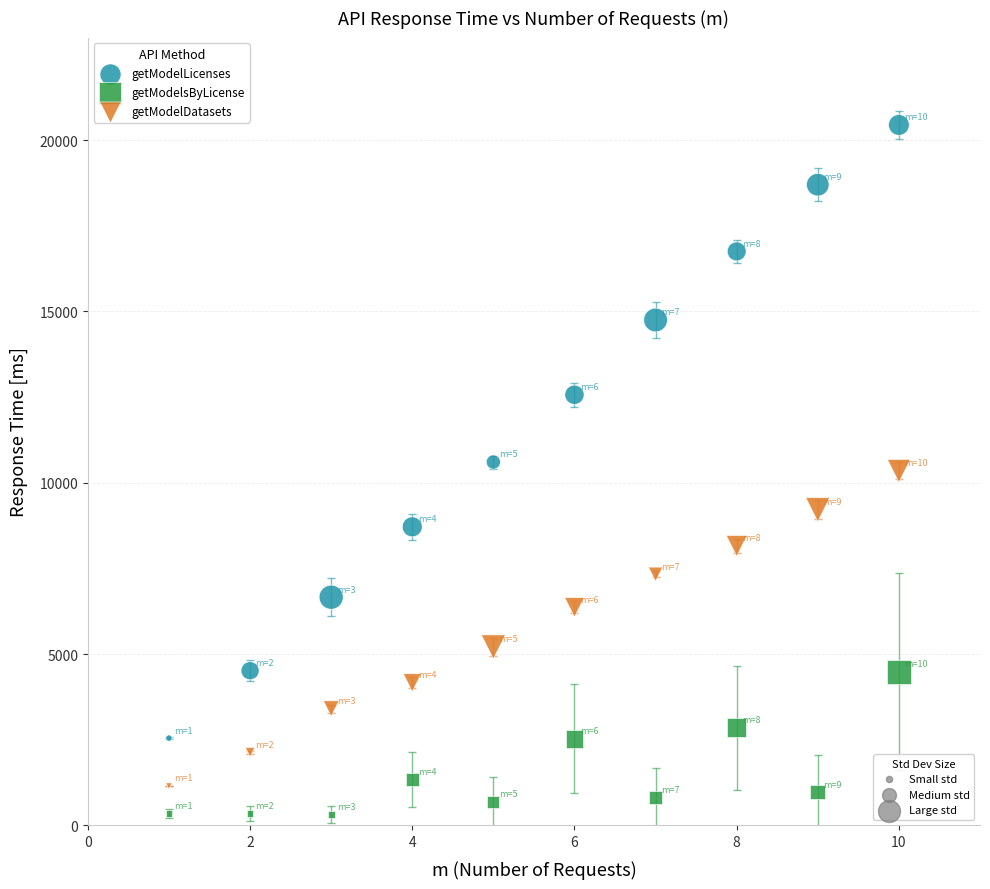

Across all data points, what is the range of Y values (max minus min)?

20126.1